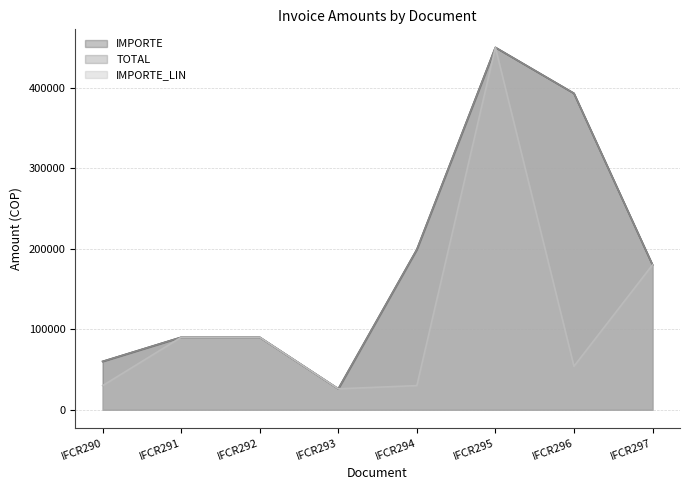

At IFCR296, list the series in order from largest to smallest.

IMPORTE, TOTAL, IMPORTE_LIN